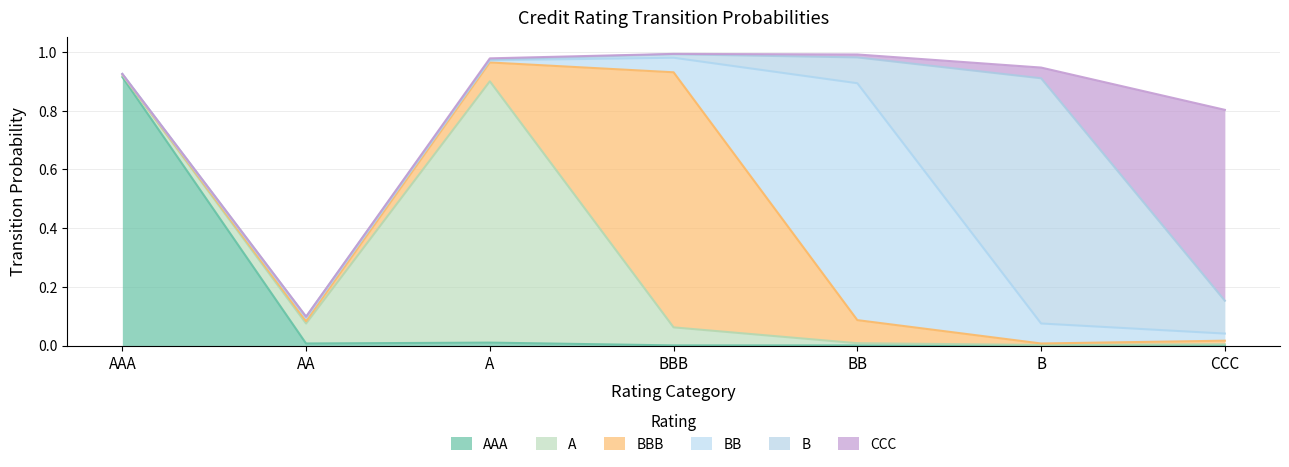

At which category does BBB reach its first local valley?

B